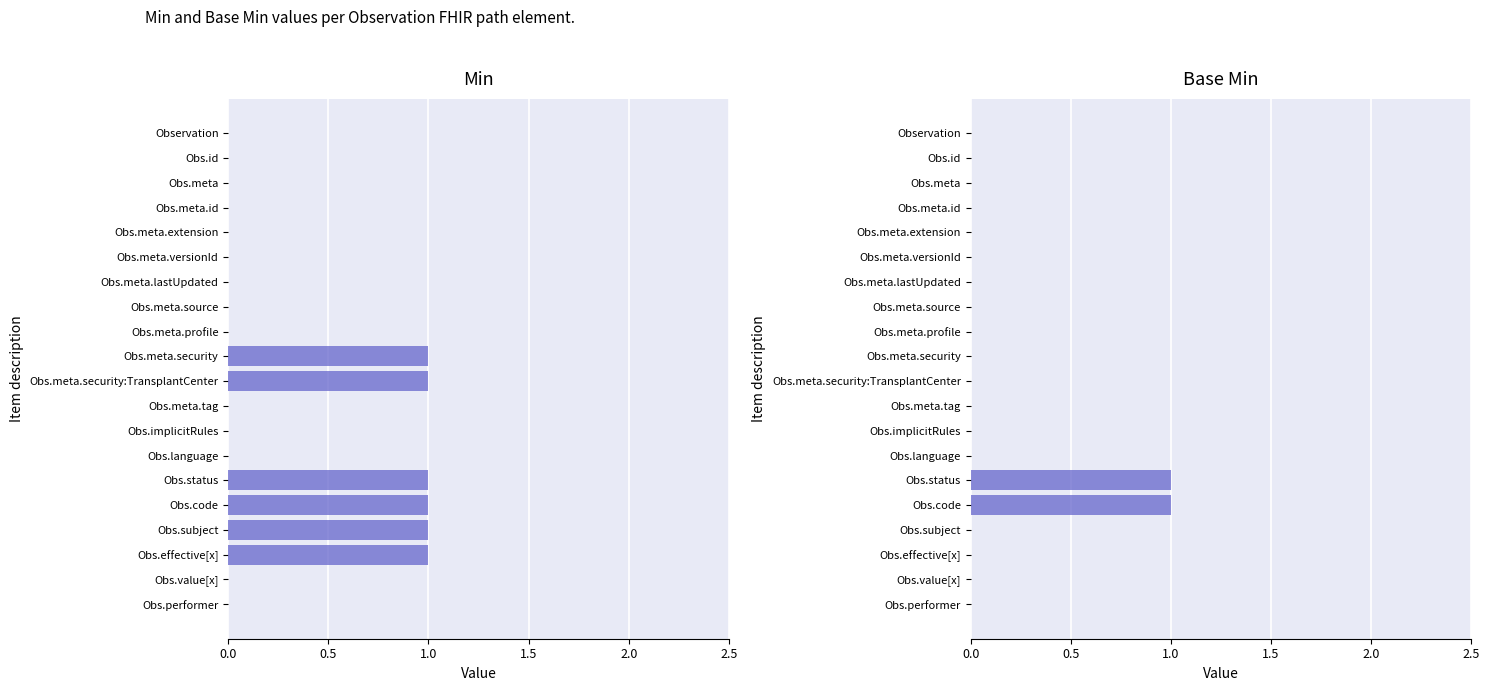

How many bars are there in total?

40